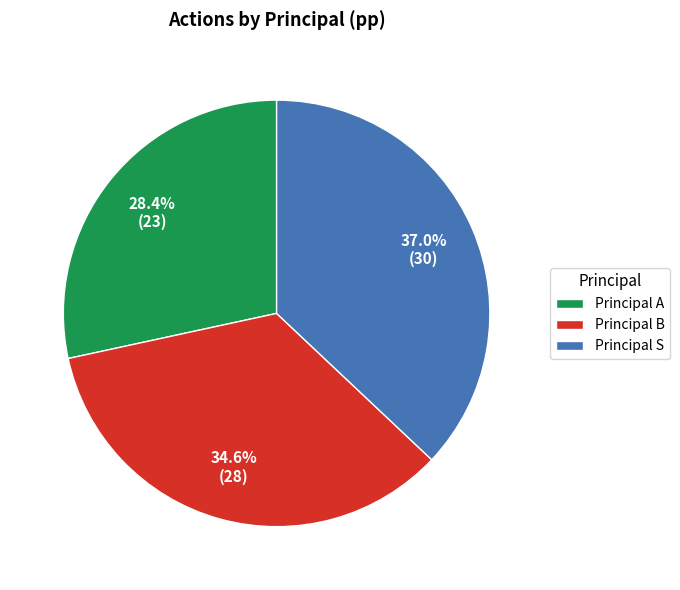

Is there a majority slice in this chart?

No